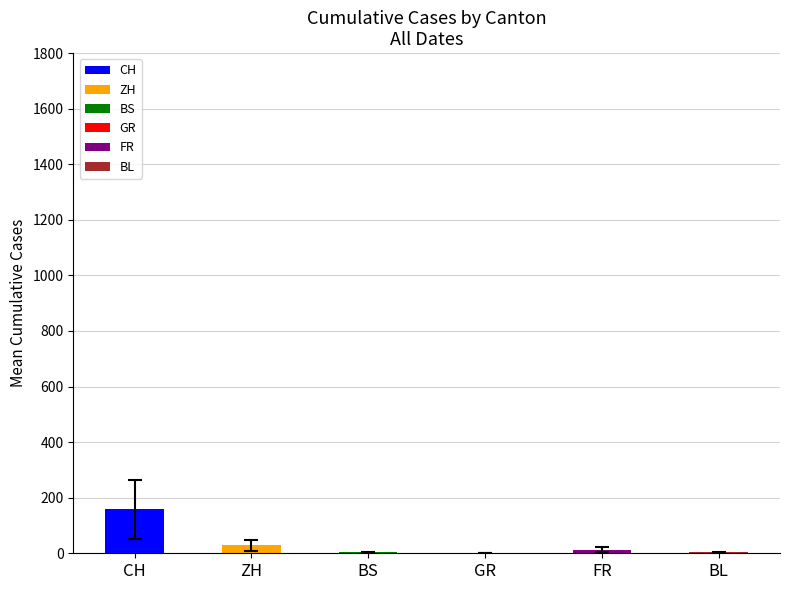

Between GR and CH, which is larger?

CH